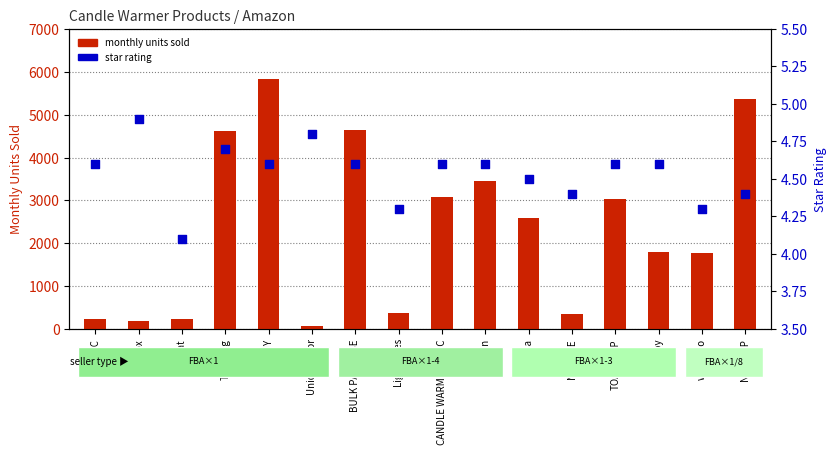

What is the total value across all series at Light elves?

376.3